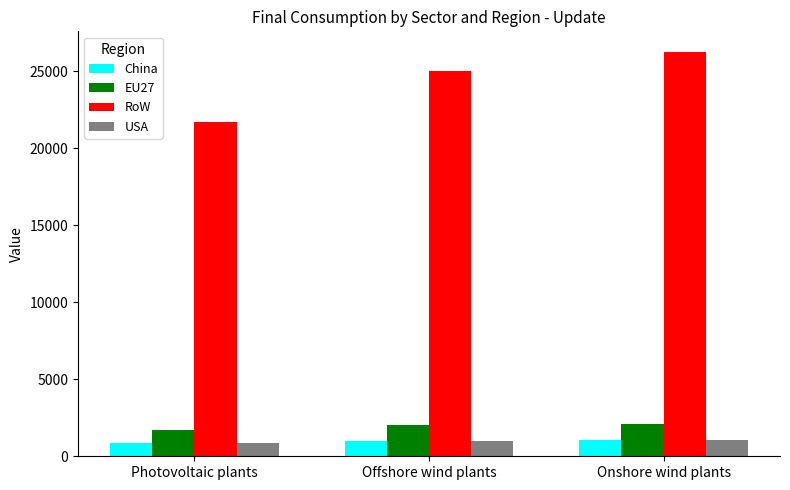

What is the average value of the USA series?

972.9